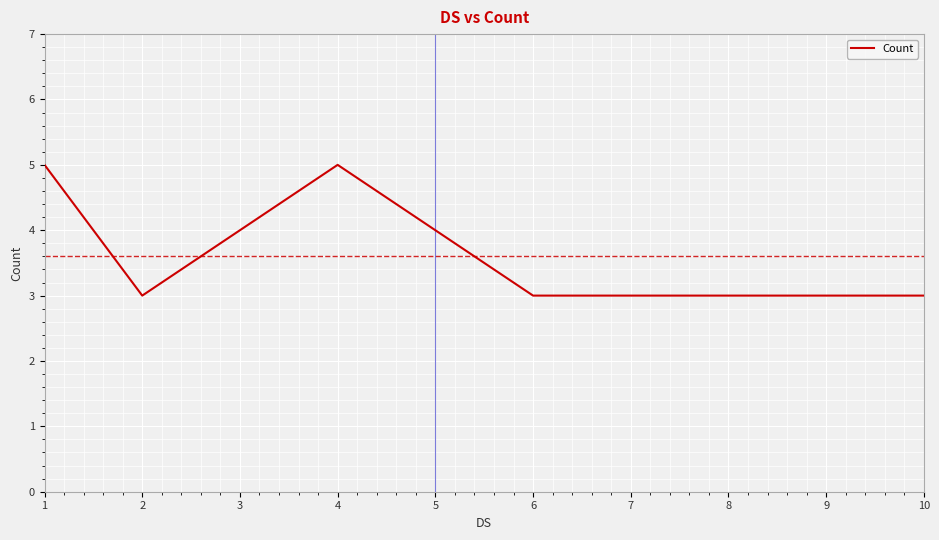

What is the minimum value shown in the chart?

3